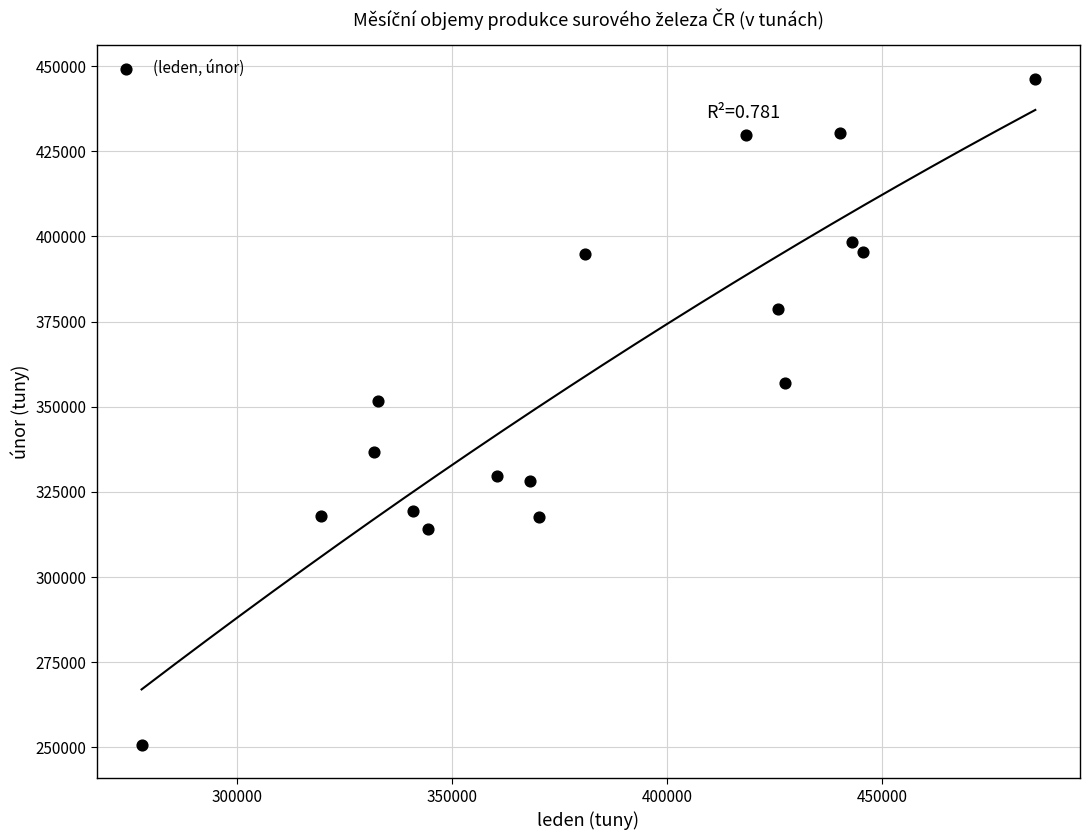

What Y value in the scatter plot is closest to 348518?

351592